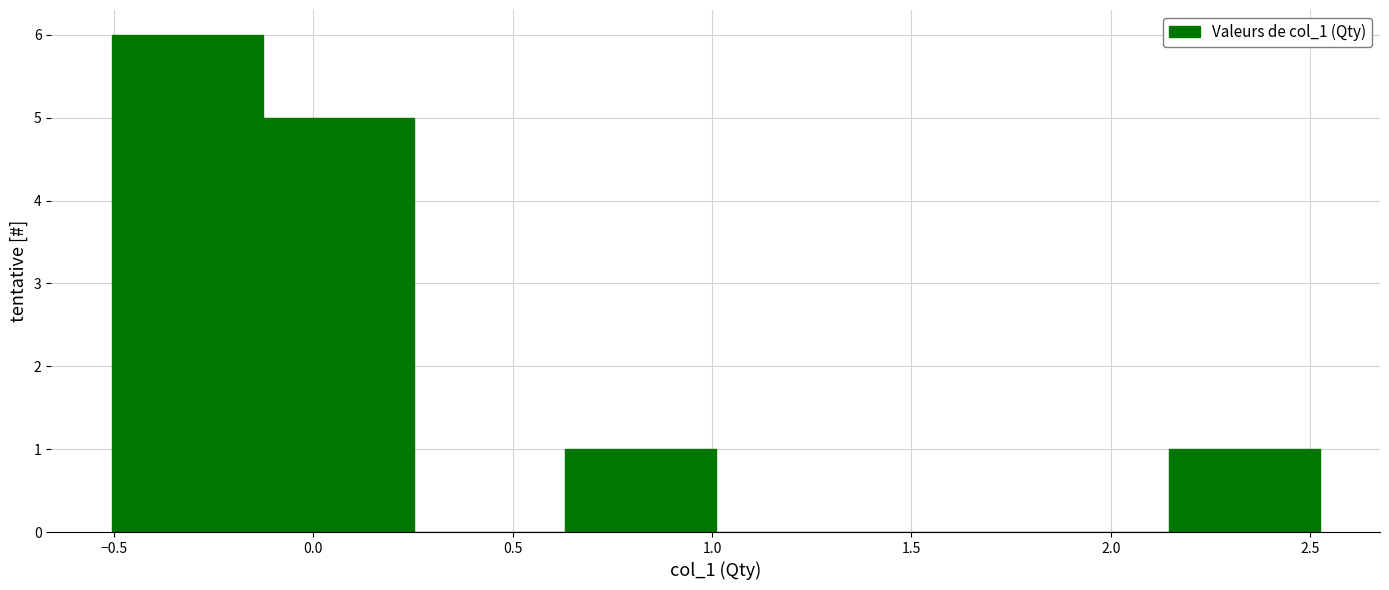

Reading left to right, transcribe this chart: for each bar, give the range it covers on the x-axis and its height. Neither the bar edges nor the heights are printed on the chart, so give them approximately, as read against the axes.

-0.50 to -0.15: 6
-0.15 to 0.25: 5
0.25 to 0.65: 0
0.65 to 1.00: 1
1.00 to 1.40: 0
1.40 to 1.75: 0
1.75 to 2.15: 0
2.15 to 2.50: 1